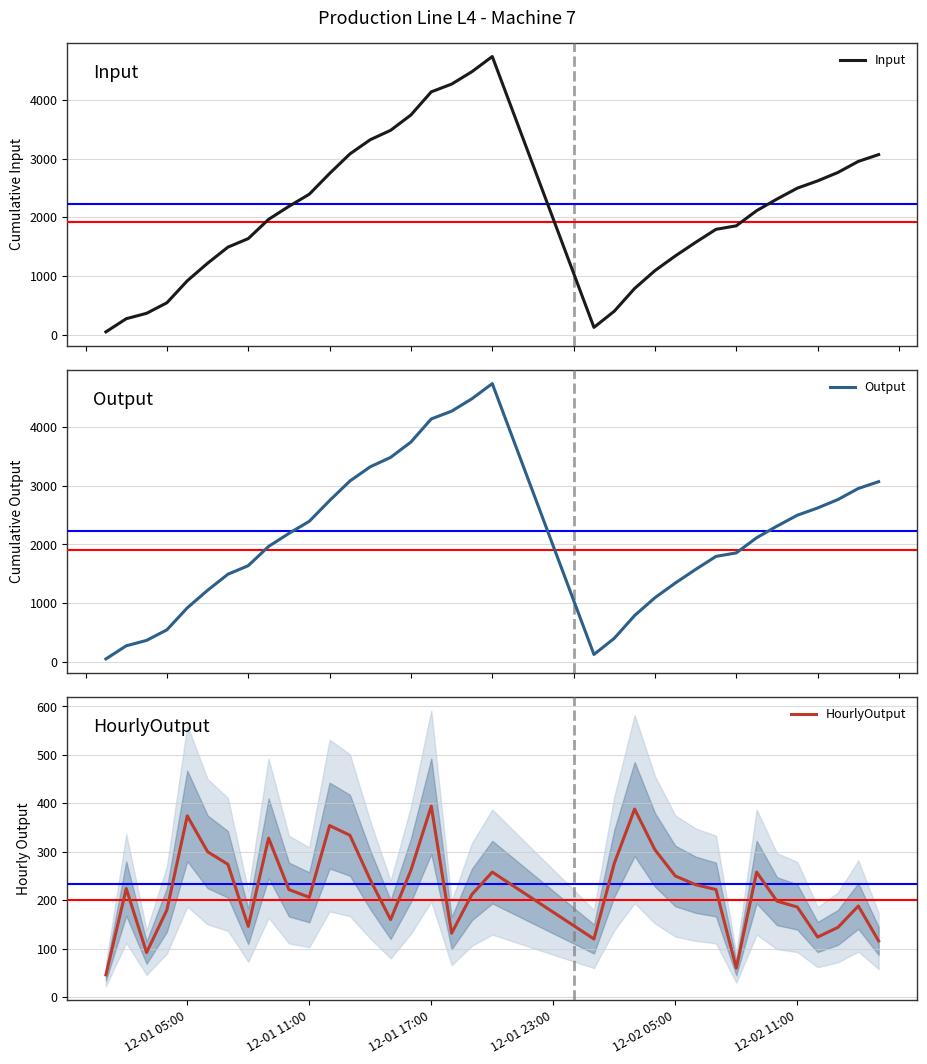

What is the lowest value of the HourlyOutput series?

46